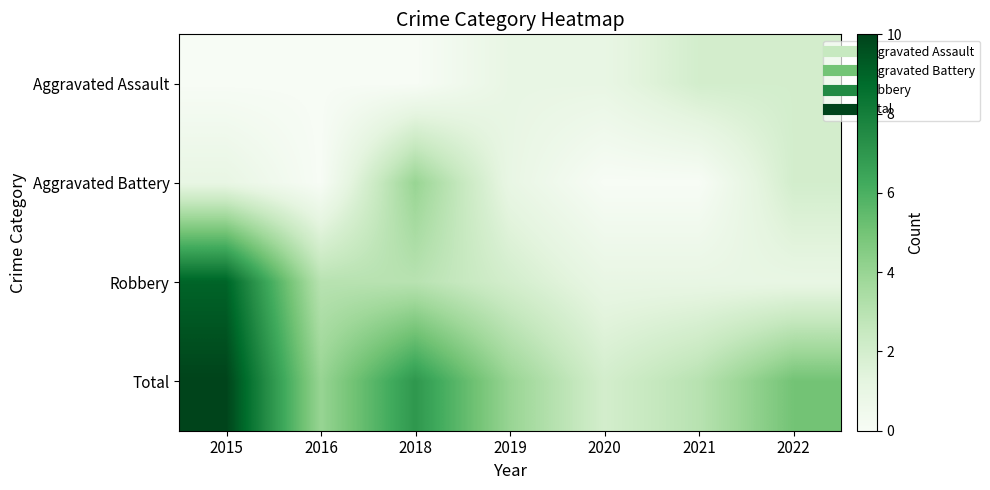

Reading right to left, extract all data points from this chart.

Aggravated Assault: 2022=2	2021=2	2020=1	2019=1	2018=0	2016=0	2015=0
Aggravated Battery: 2022=2	2021=0	2020=0	2019=1	2018=4	2016=0	2015=1
Robbery: 2022=1	2021=1	2020=1	2019=2	2018=3	2016=3	2015=9
Total: 2022=5	2021=3	2020=2	2019=4	2018=7	2016=4	2015=10